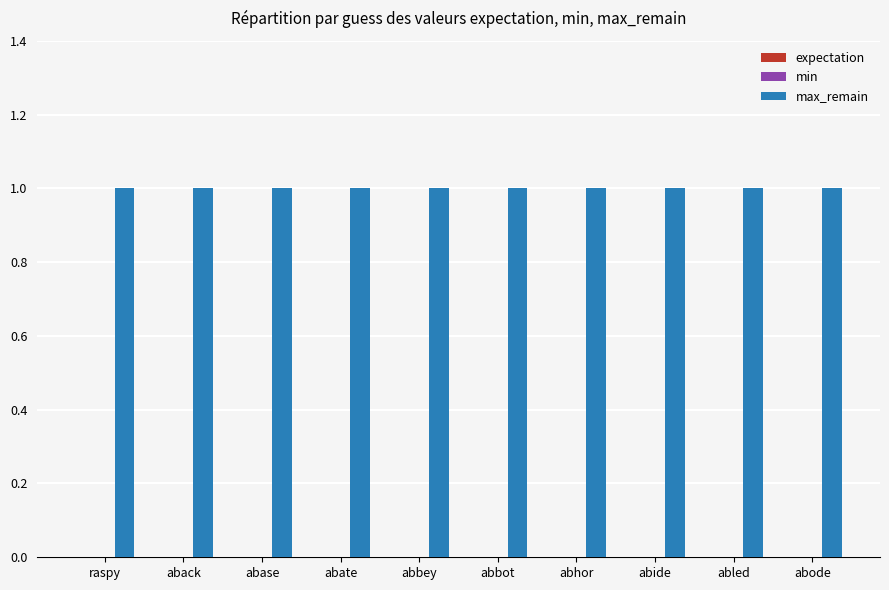

Which category has the highest value in the min series?

raspy